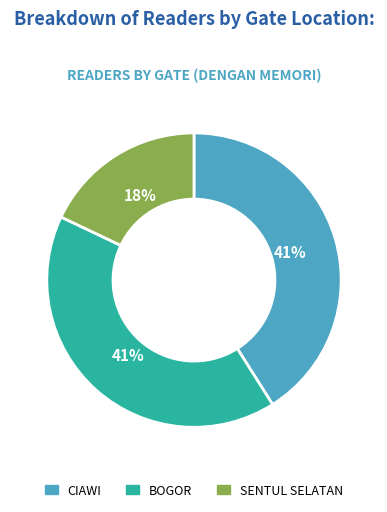

Combined, do SENTUL SELATAN and BOGOR account for over 50%?

Yes